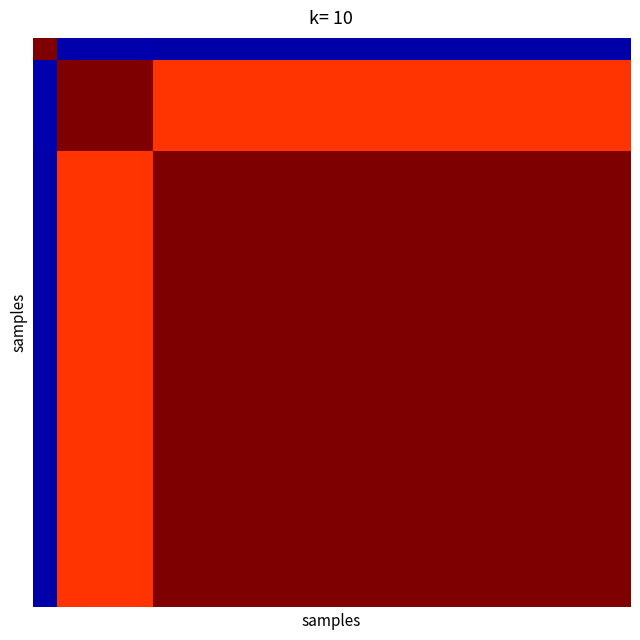

How many series are shown in this chart?

25